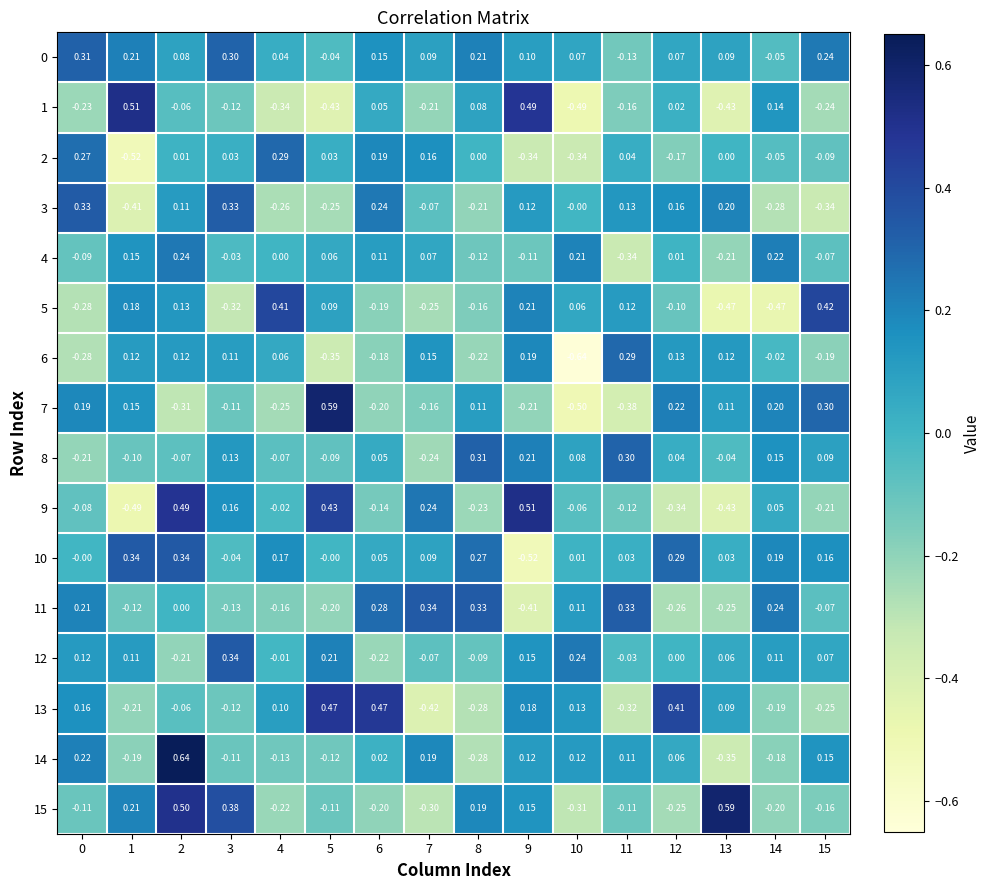

Is the value of 7 at 12 greater than the value of 12 at 0?

Yes